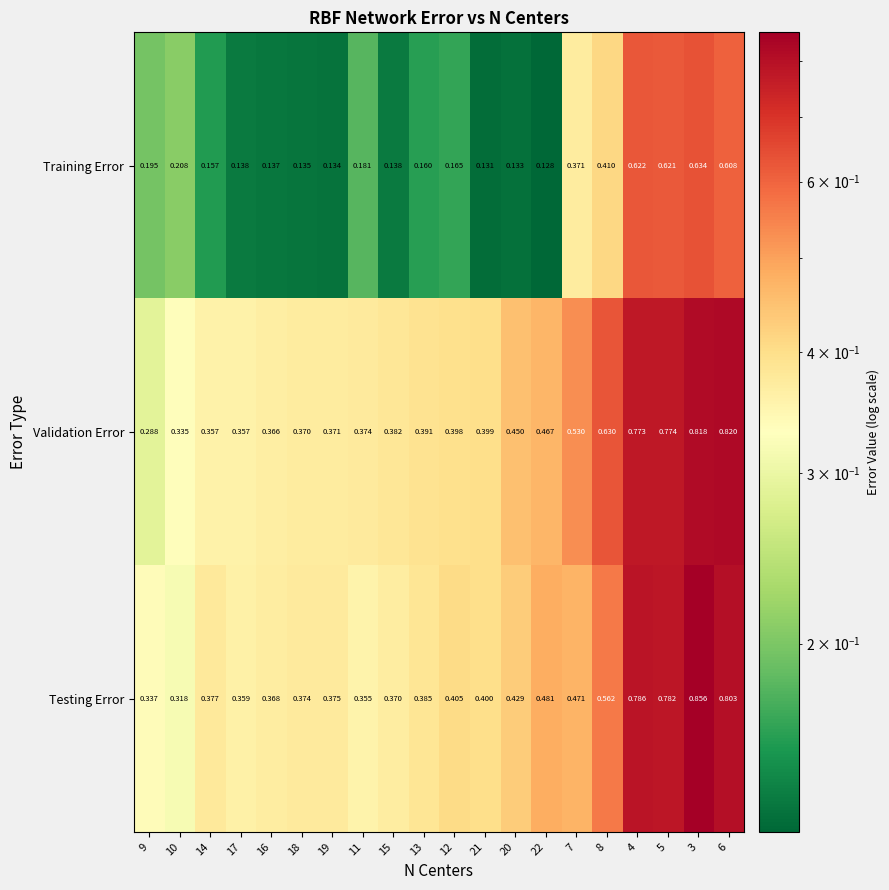

At 4, list the series in order from largest to smallest.

Testing Error, Validation Error, Training Error